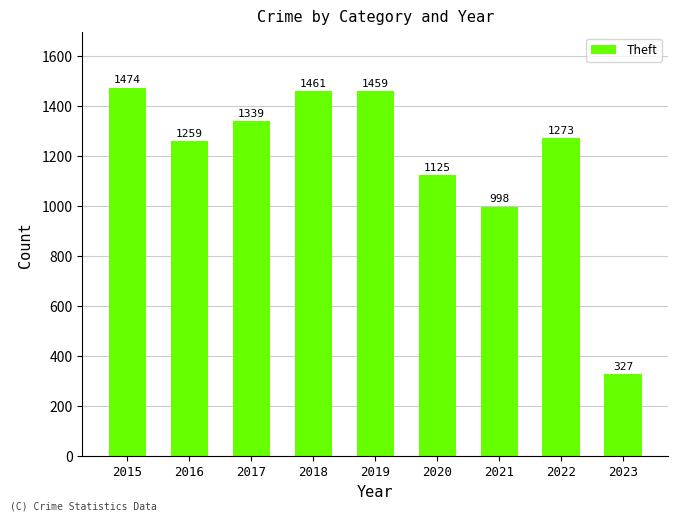

How many data points does each series have?

9